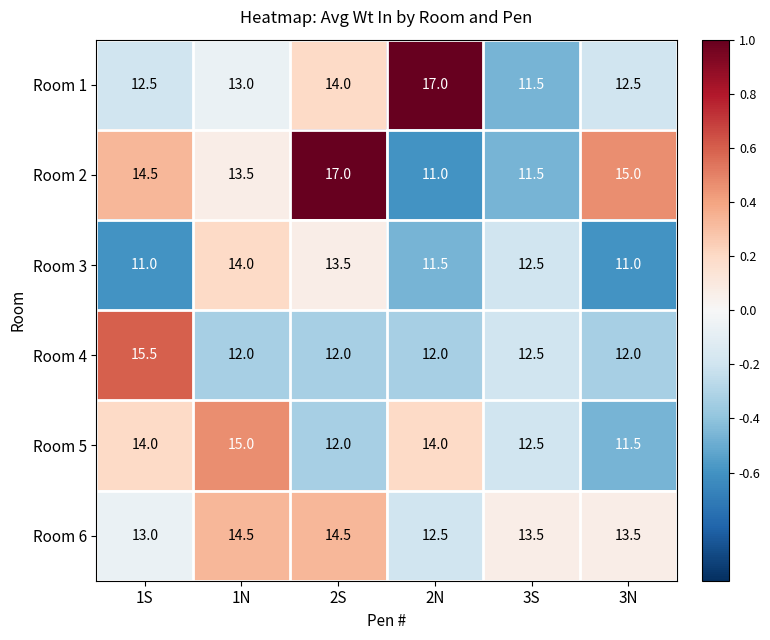

At which category is the sum across all series the highest?

2S